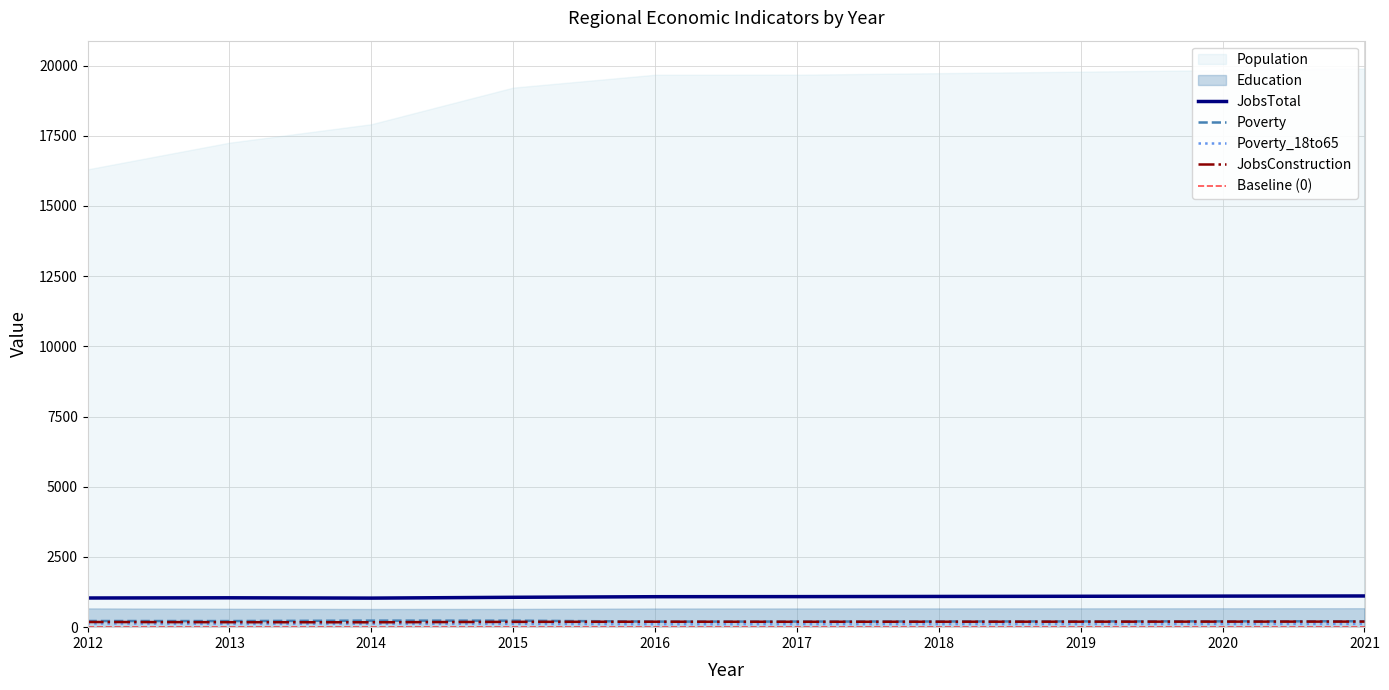

True or false: JobsTotal has a value of 1111 at 2021.

True